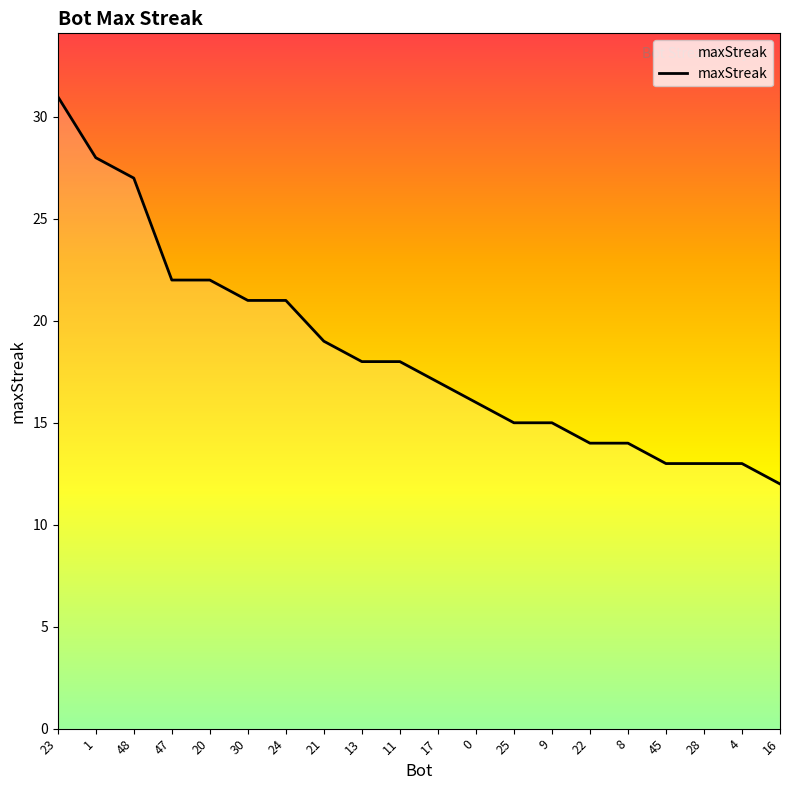

Where does the data first go above 18?

23